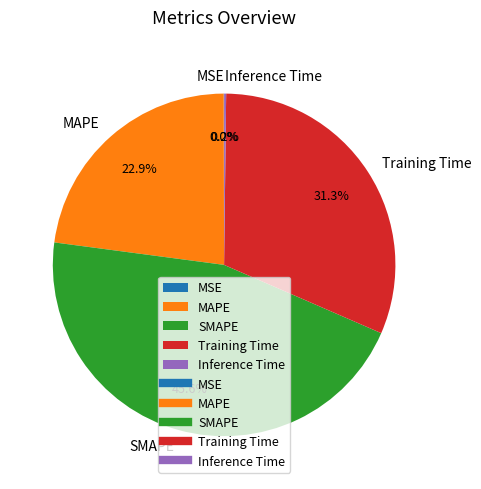

Does SMAPE represent more than half of the total?

No